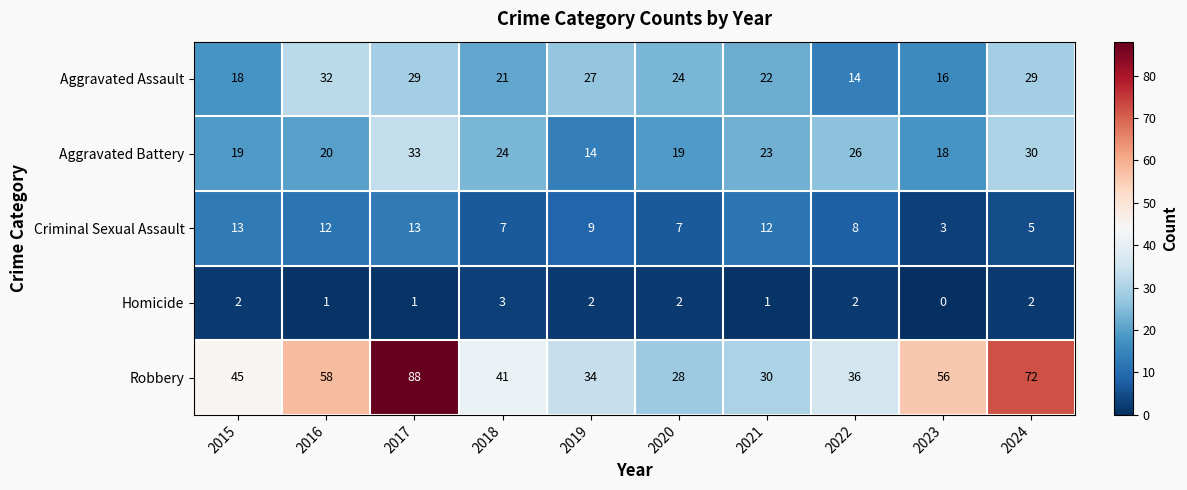

At how many categories does at least one series exceed 44?

5